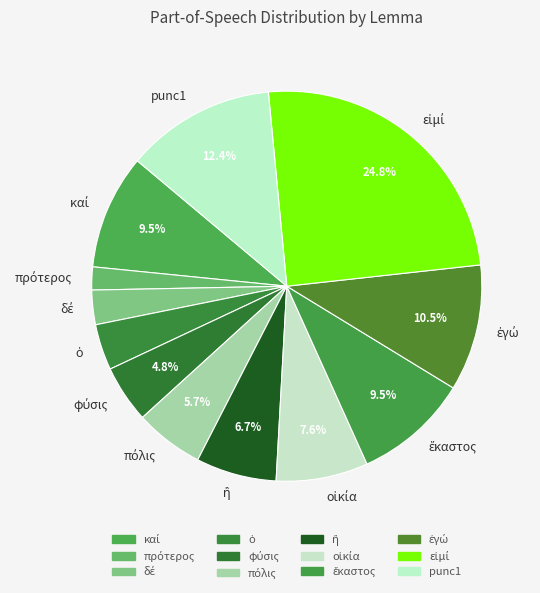

Is there any slice that represents more than half of the pie?

No